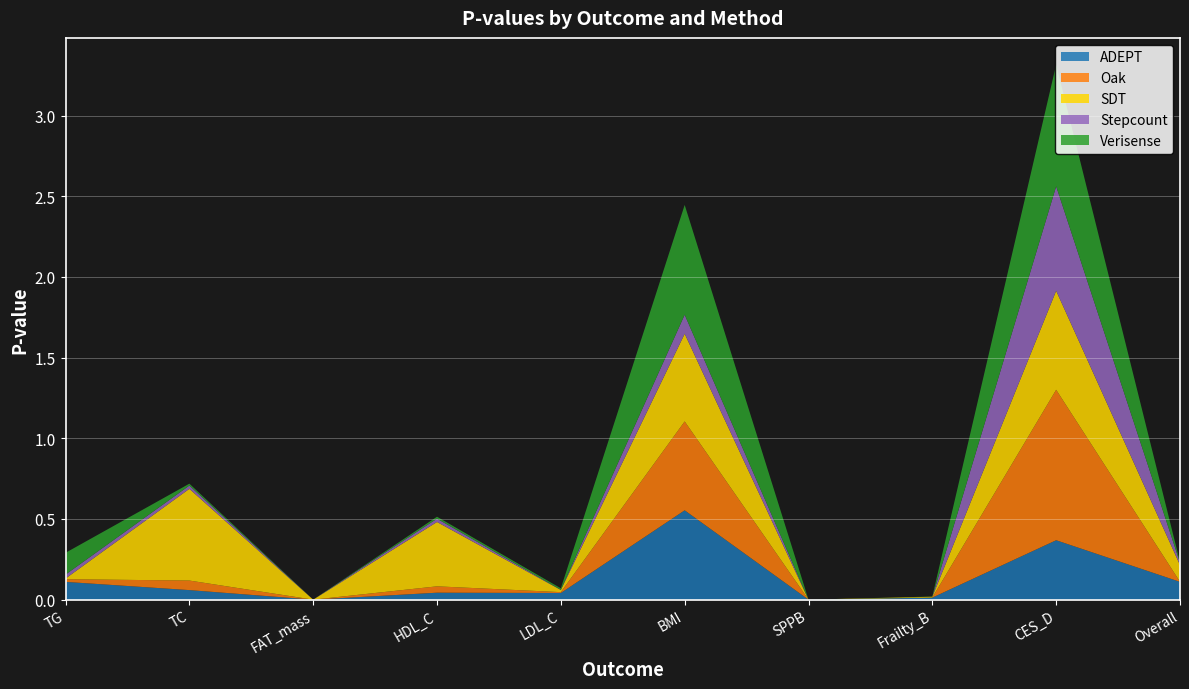

Reading left to right, extract all data points from this chart.

ADEPT: TG=0.1	TC=0.1	FAT_mass=0.0	HDL_C=0.0	LDL_C=0.0	BMI=0.6	SPPB=0.0	Frailty_B=0.0	CES_D=0.4	Overall=0.1
Oak: TG=0.0	TC=0.1	FAT_mass=0.0	HDL_C=0.0	LDL_C=0.0	BMI=0.6	SPPB=0.0	Frailty_B=0.0	CES_D=0.9	Overall=0.0
SDT: TG=0.0	TC=0.6	FAT_mass=0.0	HDL_C=0.4	LDL_C=0.0	BMI=0.5	SPPB=0.0	Frailty_B=0.0	CES_D=0.6	Overall=0.1
Stepcount: TG=0.0	TC=0.0	FAT_mass=0.0	HDL_C=0.0	LDL_C=0.0	BMI=0.1	SPPB=0.0	Frailty_B=0.0	CES_D=0.6	Overall=0.0
Verisense: TG=0.1	TC=0.0	FAT_mass=0.0	HDL_C=0.0	LDL_C=0.0	BMI=0.7	SPPB=0.0	Frailty_B=0.0	CES_D=0.8	Overall=0.0